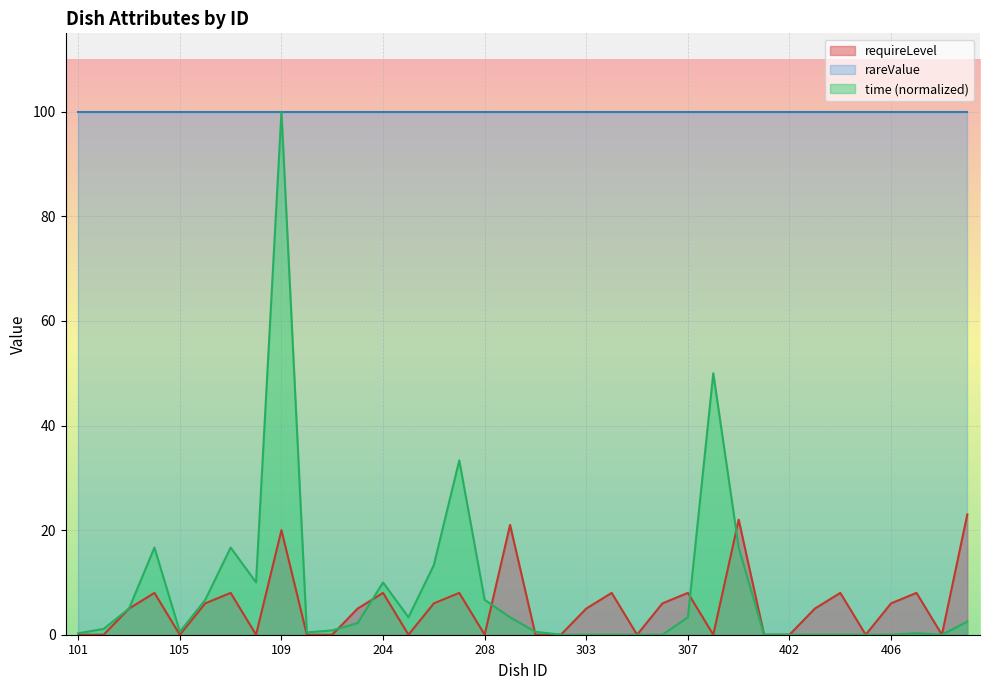

At which category is the sum across all series the highest?

109